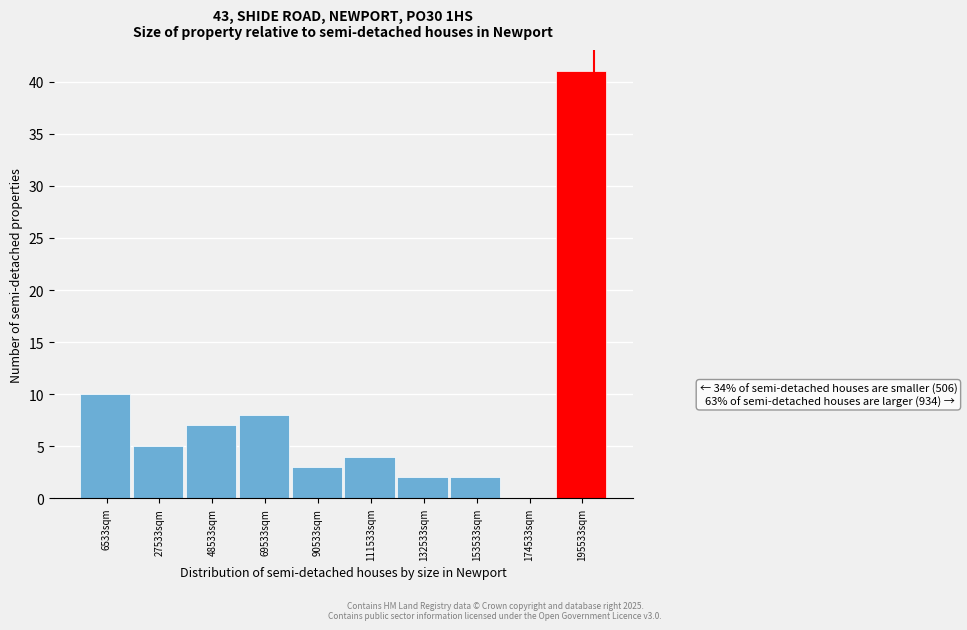

Reading left to right, transcribe all the data shown in this chart.

6533sqm=10	27533sqm=5	48533sqm=7	69533sqm=8	90533sqm=3	111533sqm=4	132533sqm=2	153533sqm=2	174533sqm=0	195533sqm=41